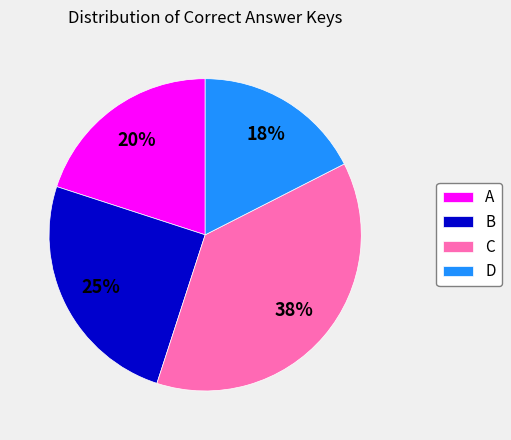

The C slice represents 38% of the pie. True or false?

True